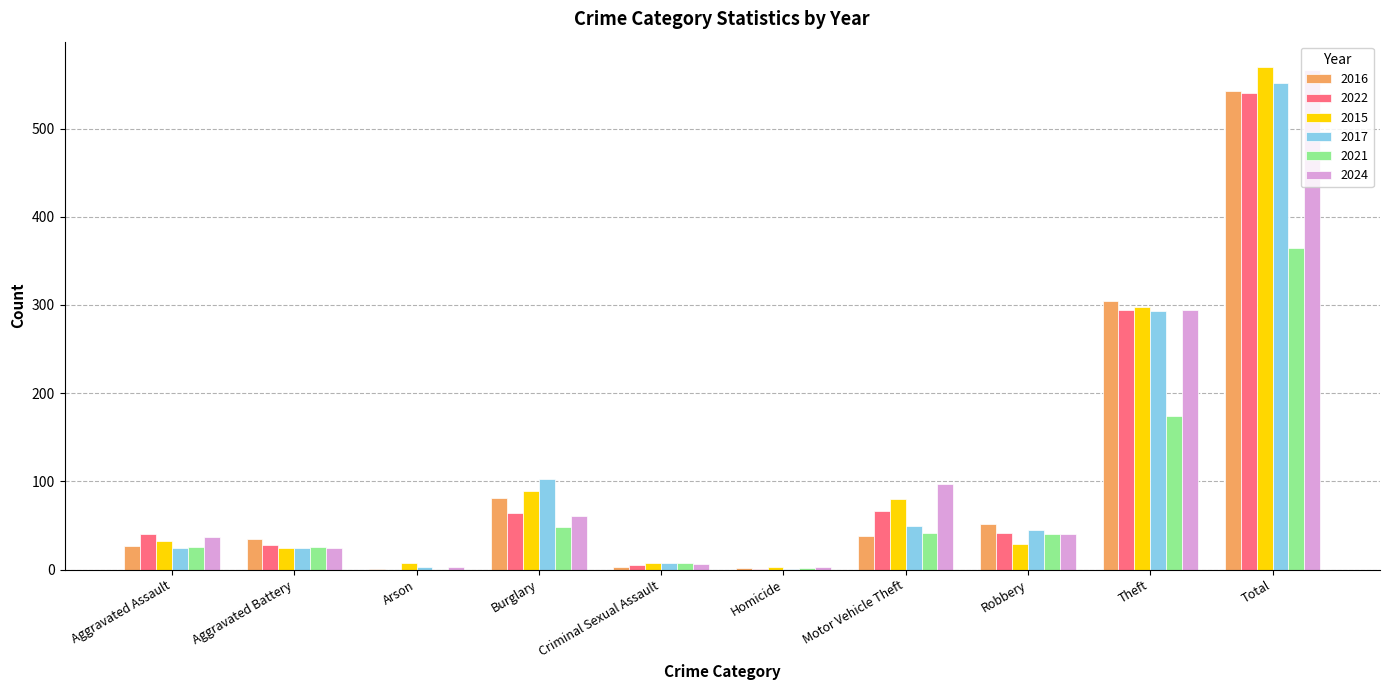

The value of 2017 at Total is 213. True or false?

False